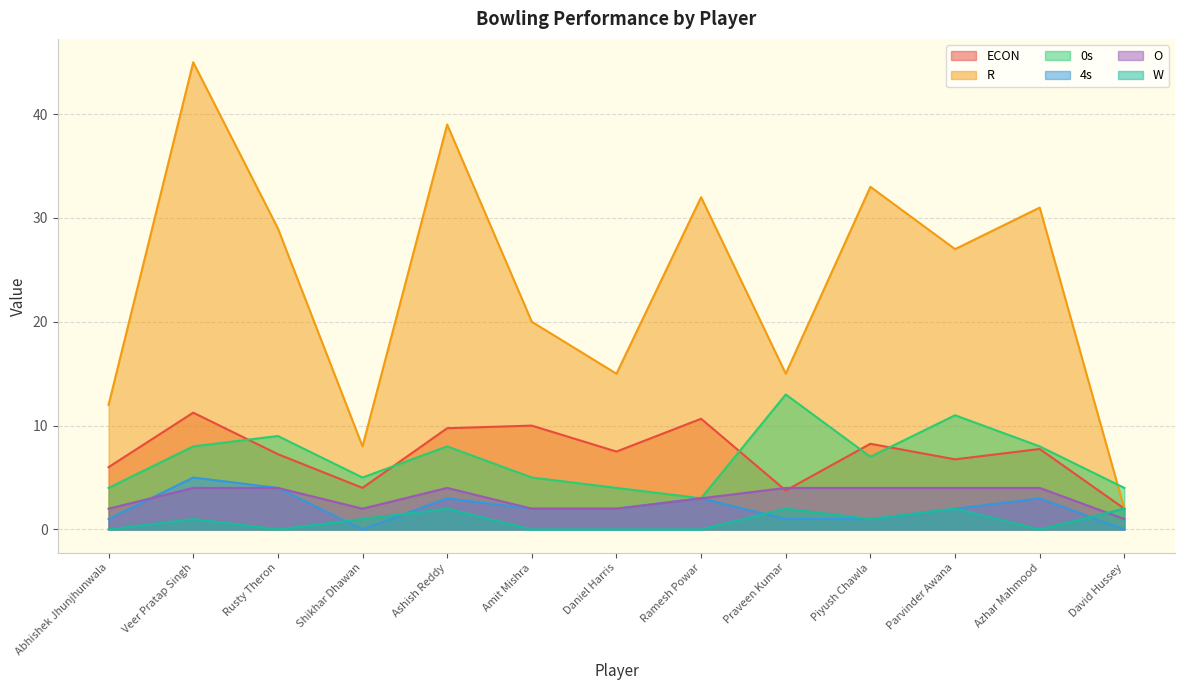

At which label does R reach its peak?

Veer Pratap Singh